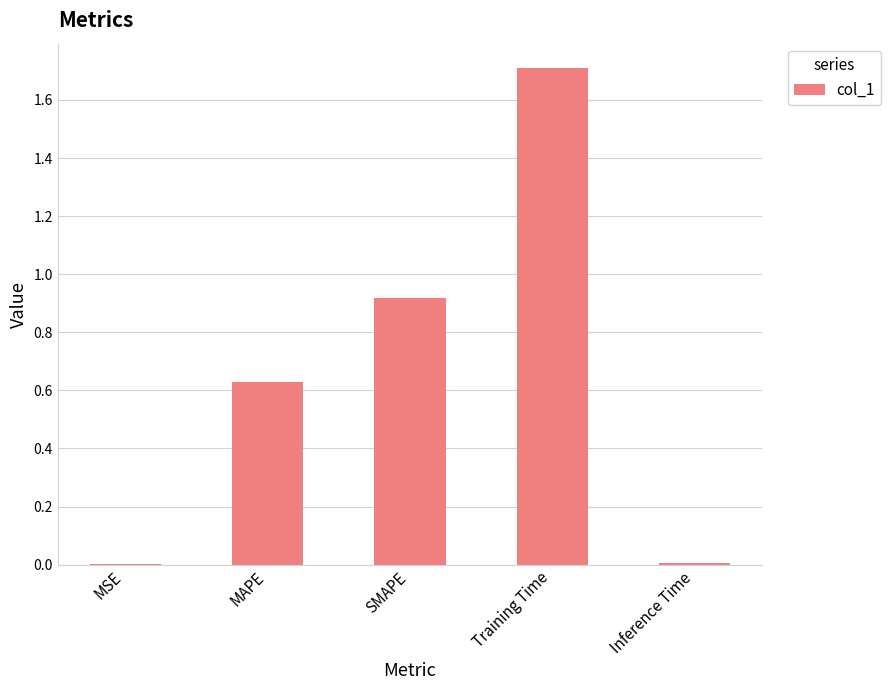

What is the change in value from MSE to Training Time?

+1.7